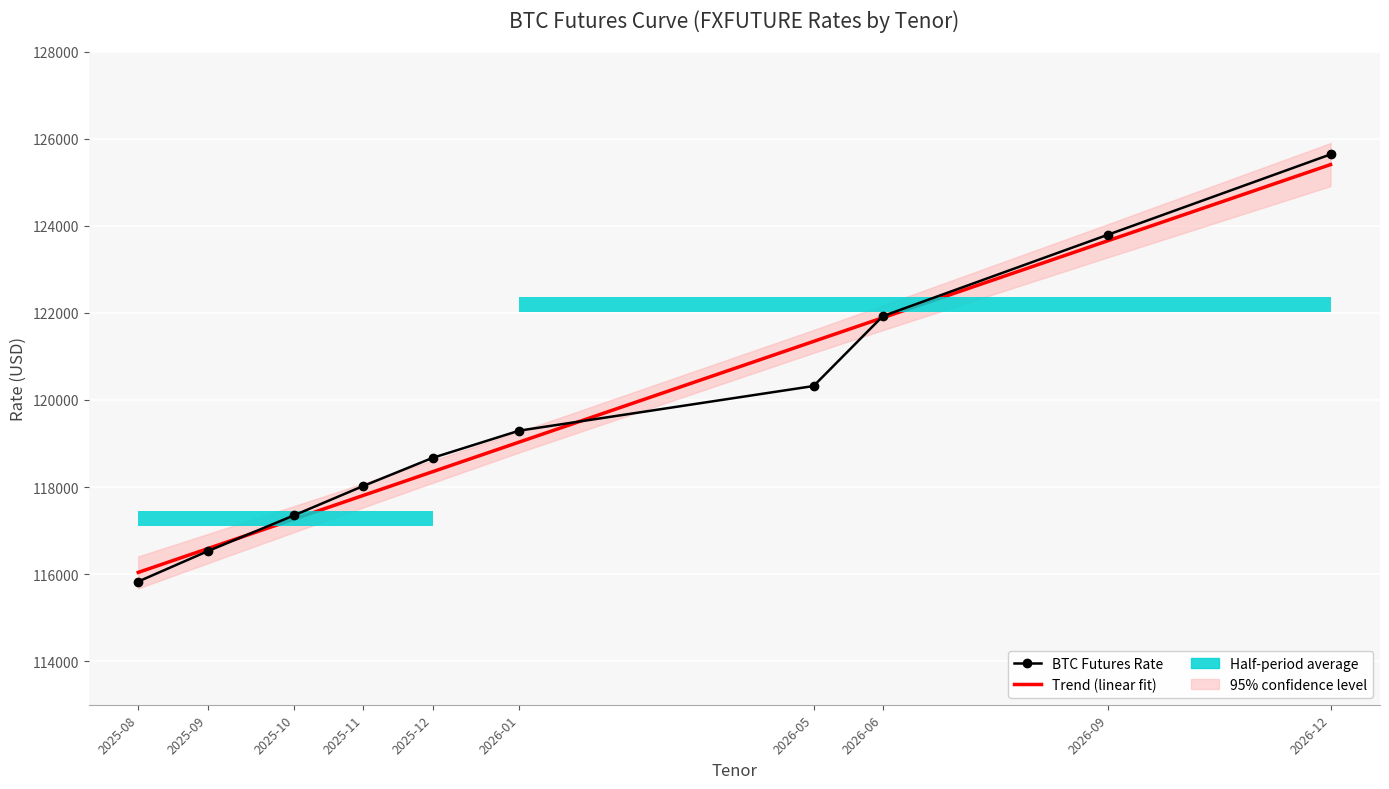

Where is BTC Futures Rate nearest to the value 120735?

2026-05